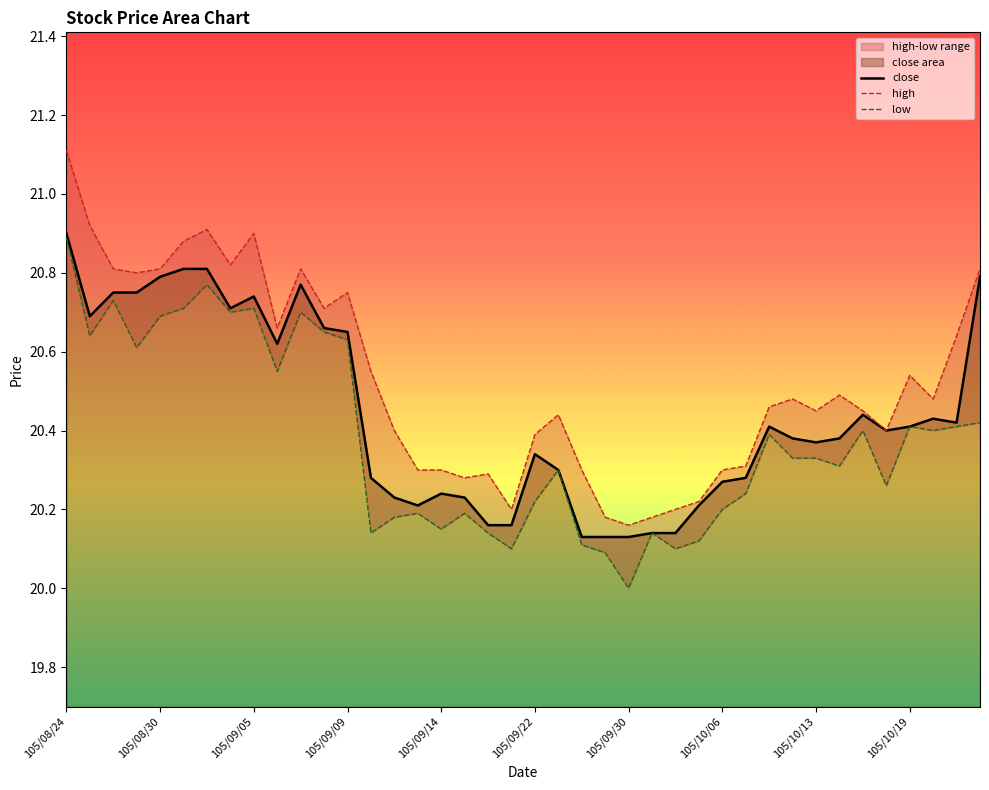

The close series shows 12.8 at 25. True or false?

False